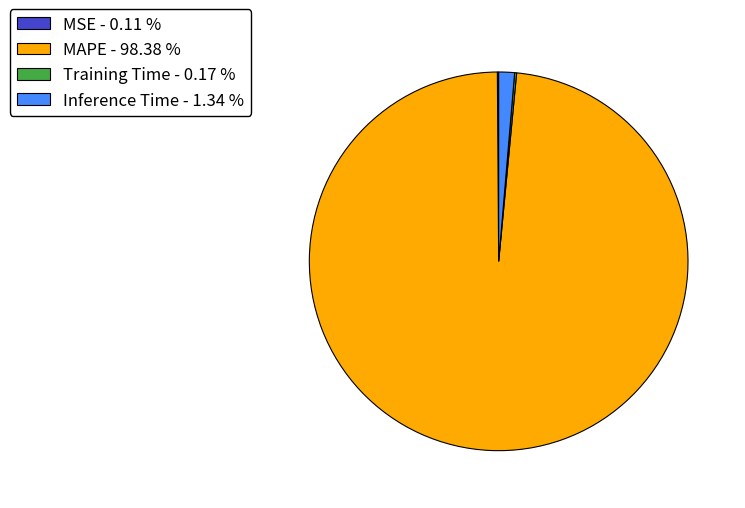

Is MAPE - 98.38 % the majority of the pie?

Yes